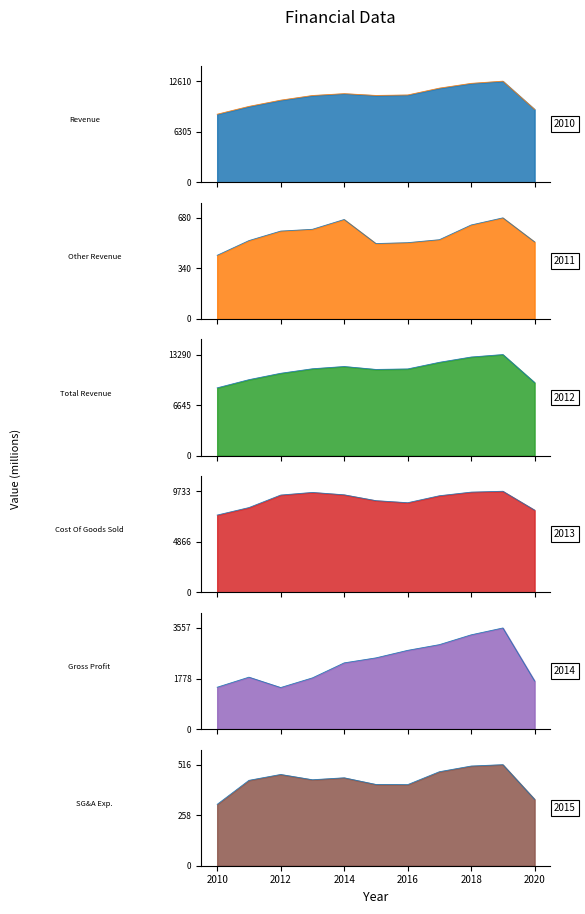

At which label does Other Revenue line first exceed 533?

2012